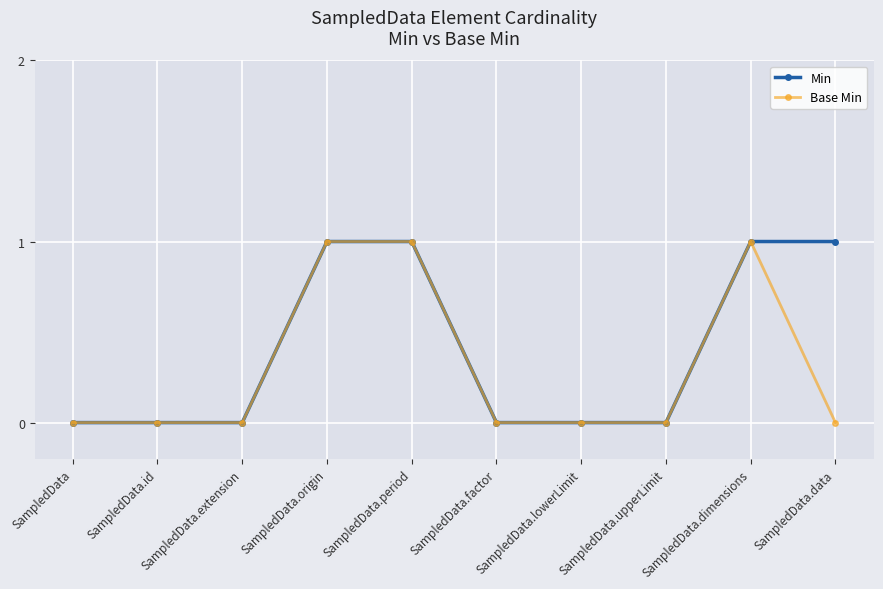

Rank the series by their average value, from highest to lowest.

Min, Base Min